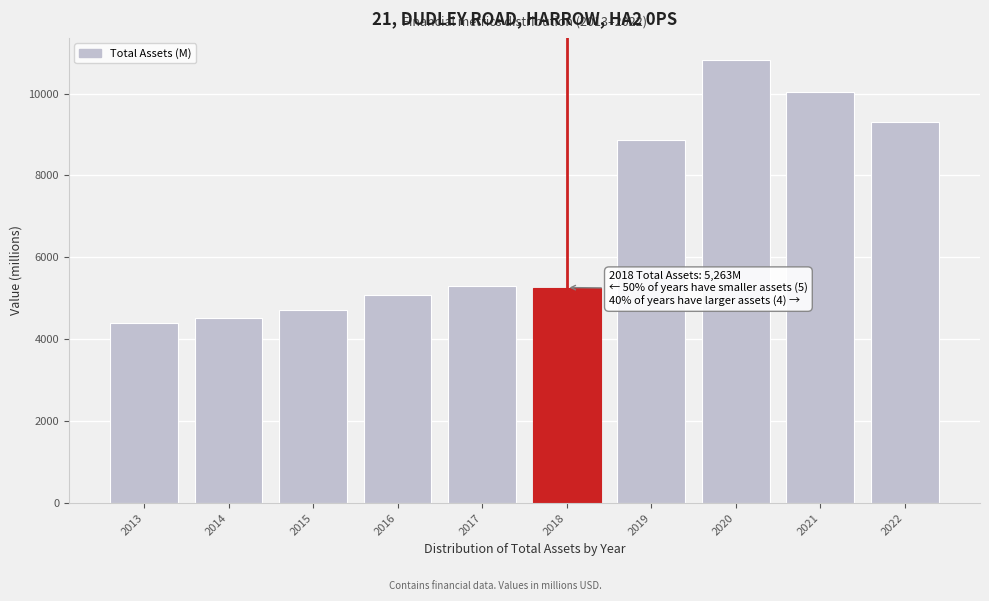

Is it true that the value at 2016 is 6918?

False